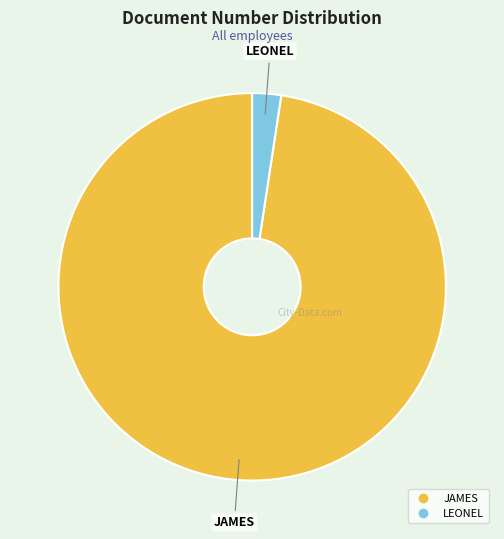

How many slices are in this pie chart?

2